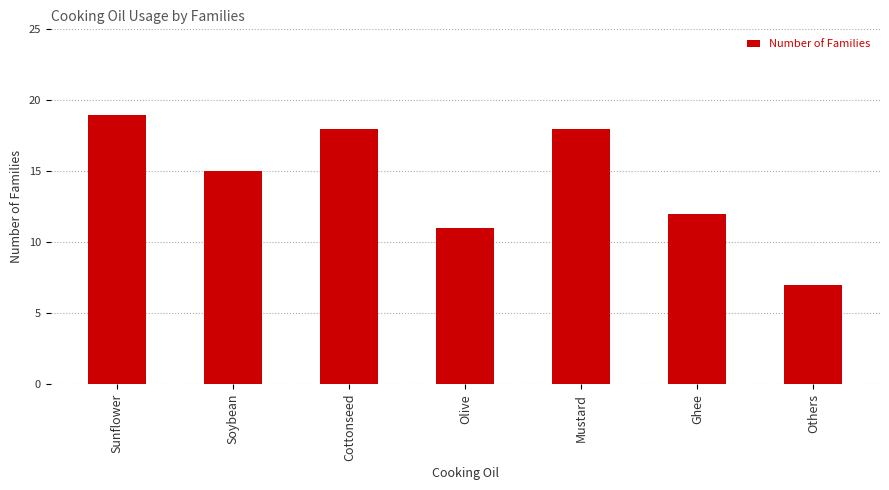

Is it true that the value at Mustard is 18?

True